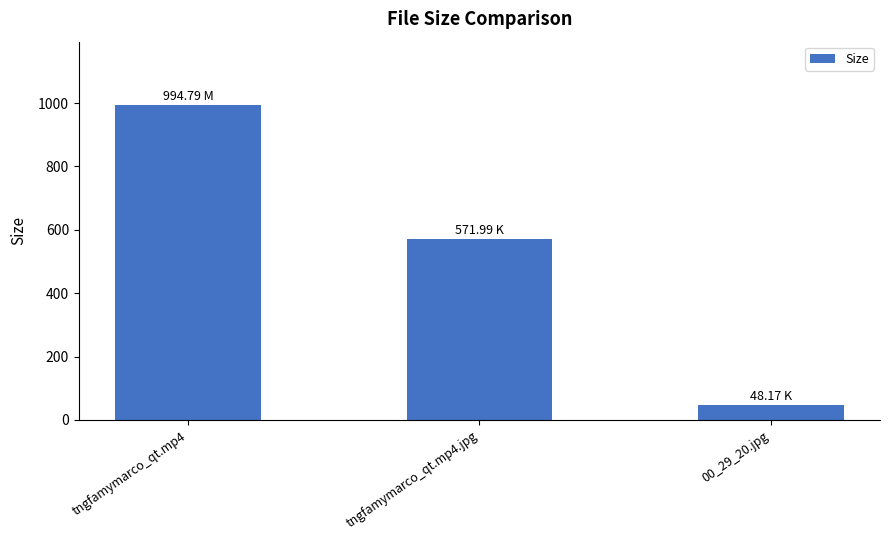

Rank the categories by value from lowest to highest.

00_29_20.jpg, tngfamymarco_qt.mp4.jpg, tngfamymarco_qt.mp4